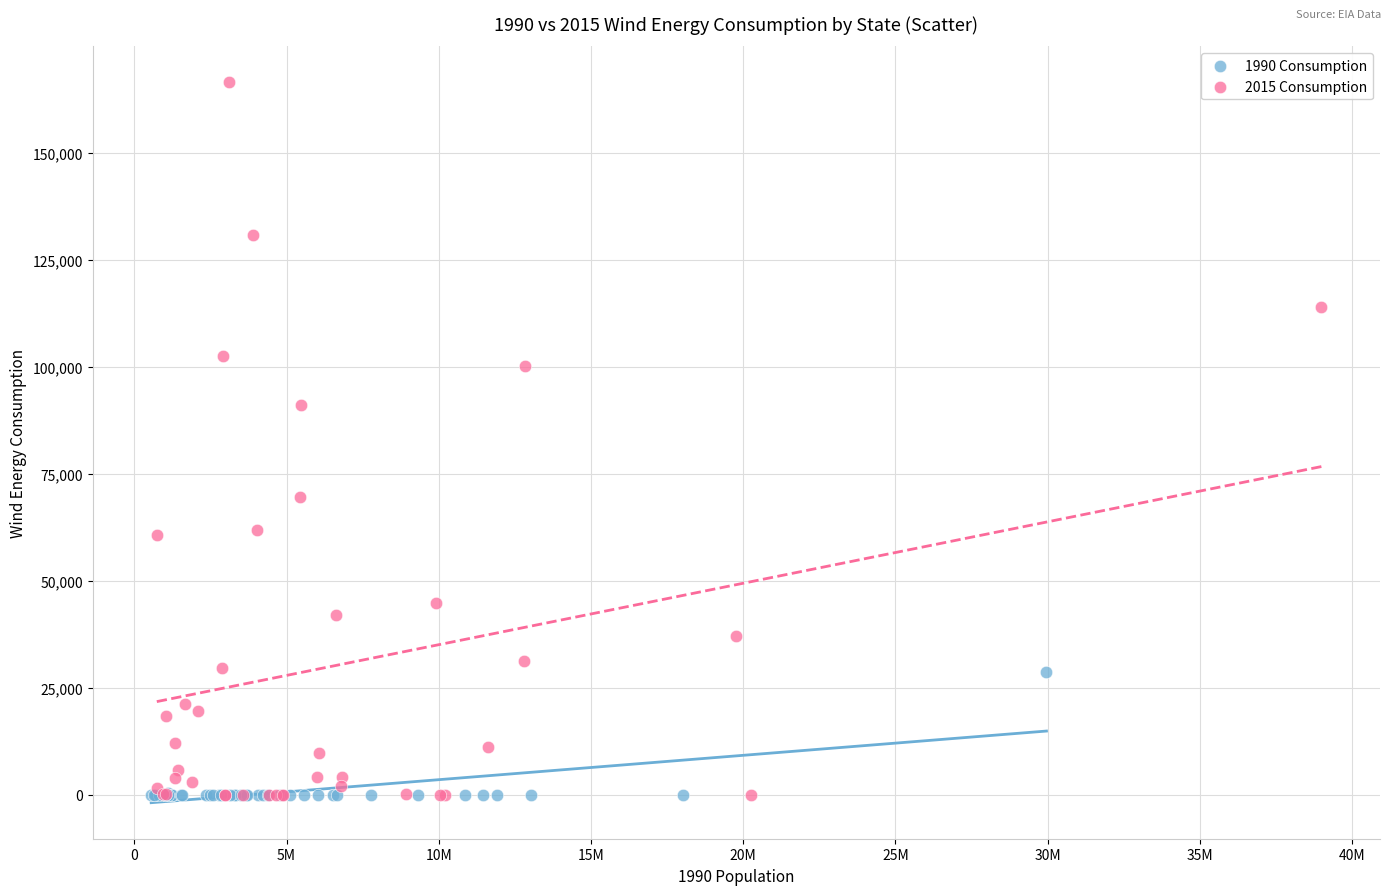

Which series contains the highest Y value?

2015 Consumption